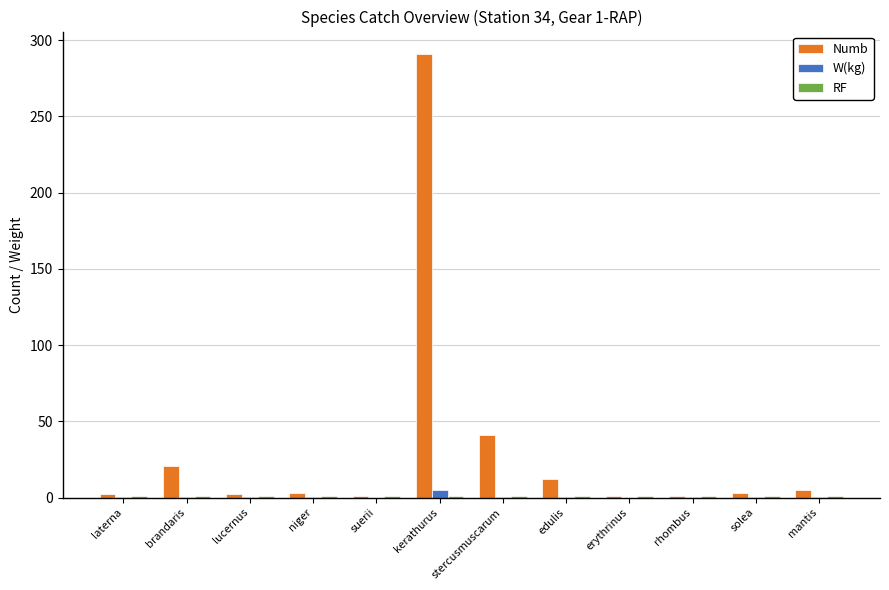

The value of Numb at brandaris is 10.9. True or false?

False